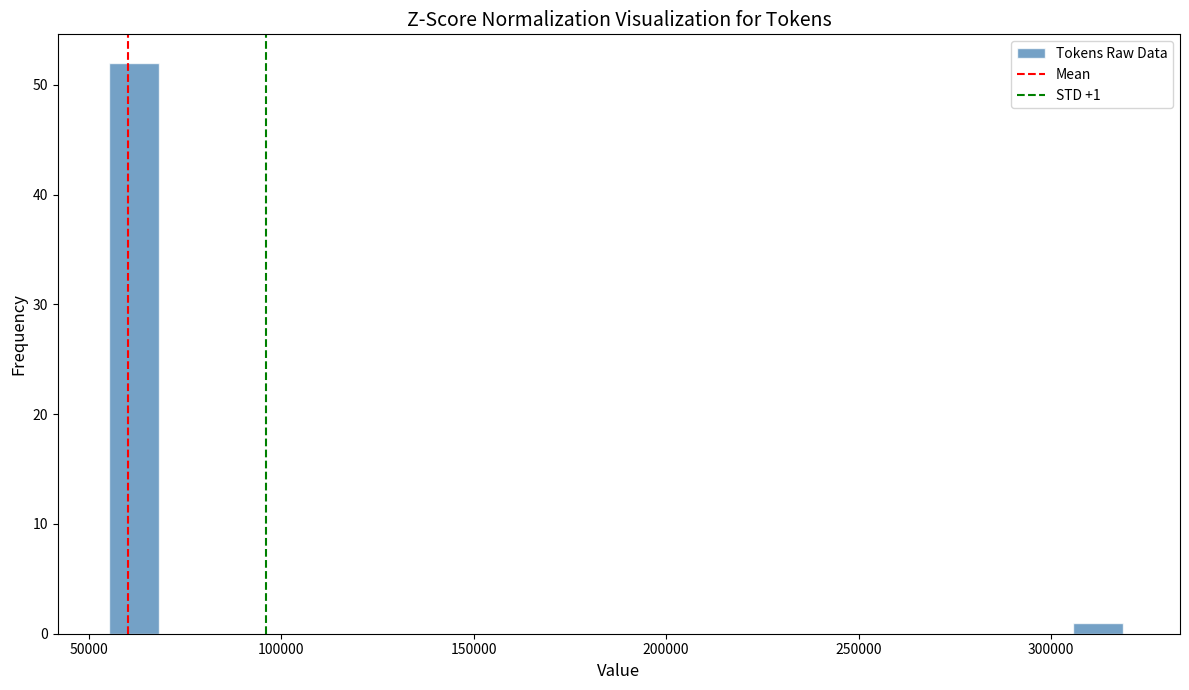

Around what value on the x-axis is the tallest bar? Give the approximate position of its centre, as read against the axis.

60000